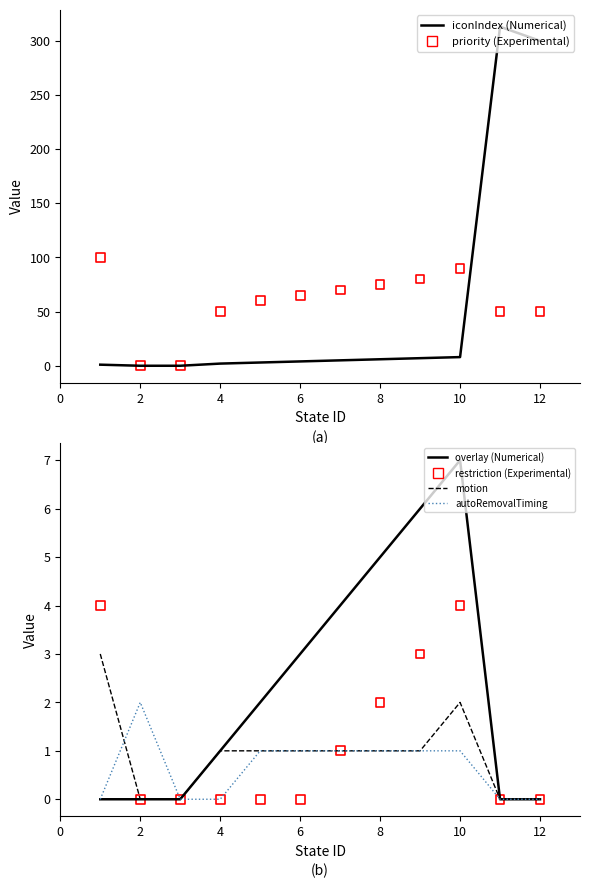

Which series contains the lowest Y value?

iconIndex (Numerical)